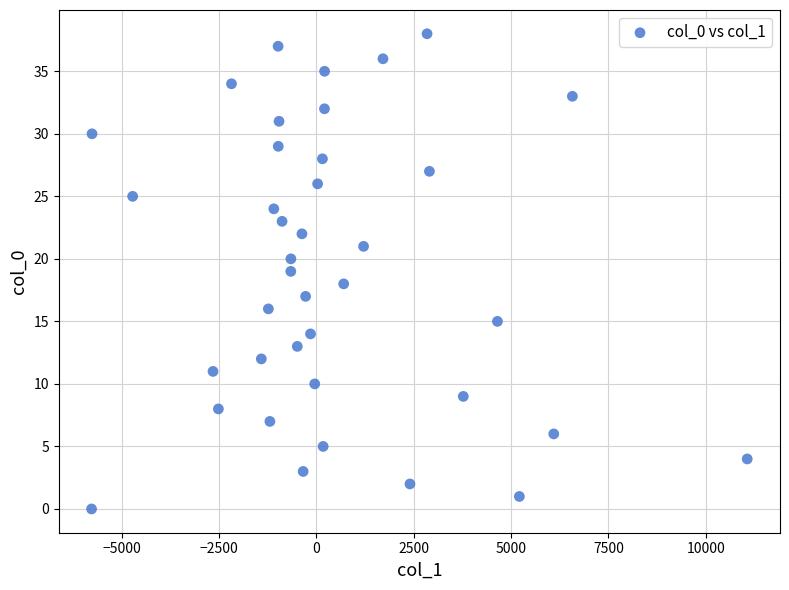

What is the range of Y values (max minus min)?

38